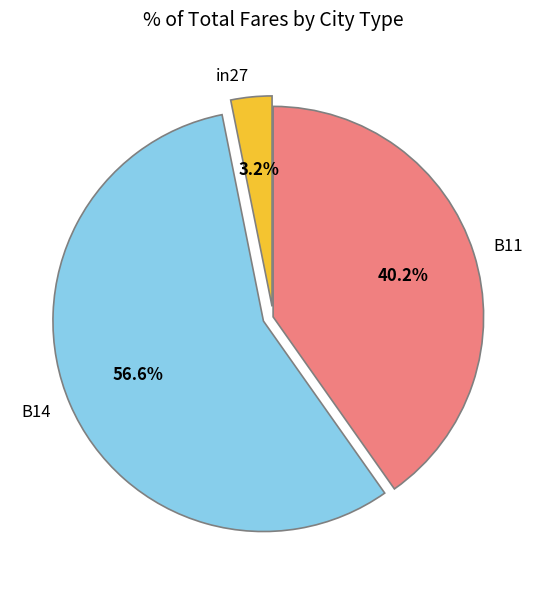

Is there a majority slice in this chart?

Yes